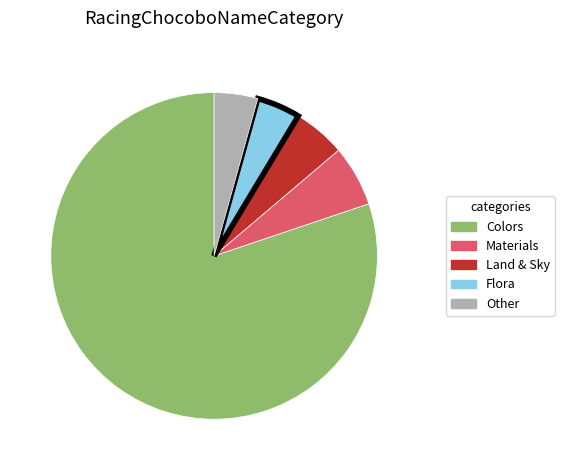

True or false: Materials accounts for 1% of the total.

False